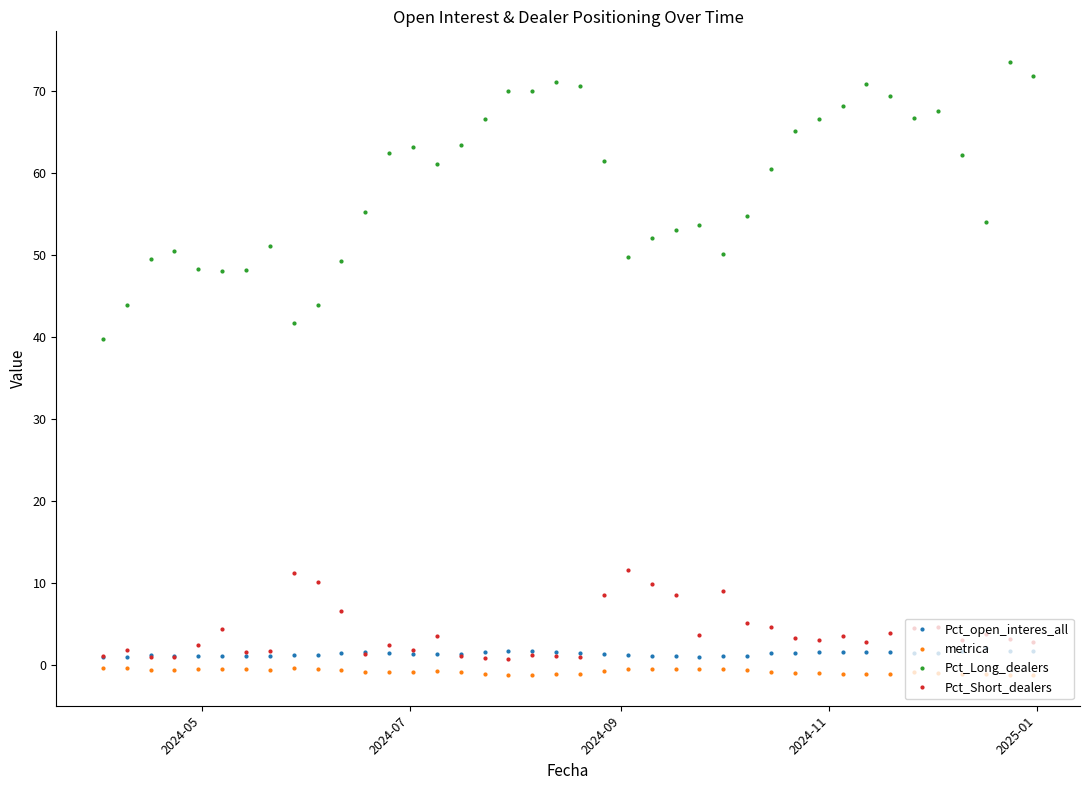

Which series has the largest total across all categories?

Pct_Long_dealers